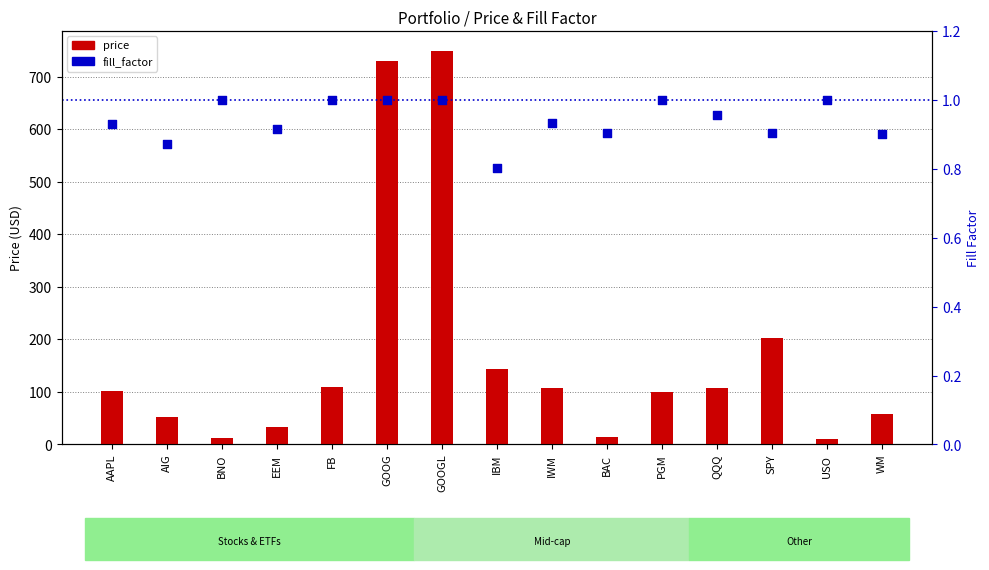

At which category is the sum across all series the highest?

GOOGL